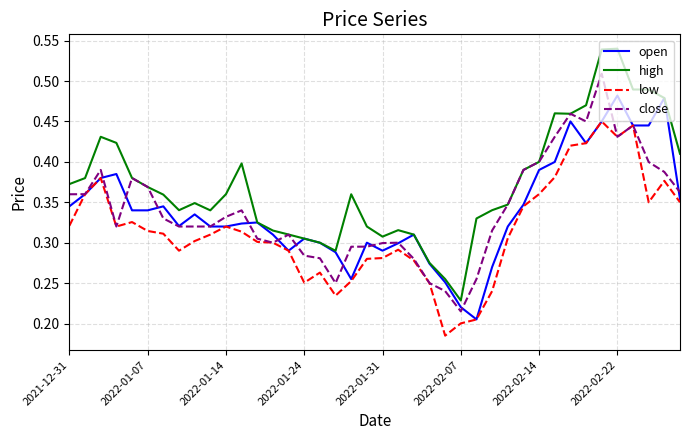

Rank the series by their maximum value, from lowest to highest.

low, open, close, high